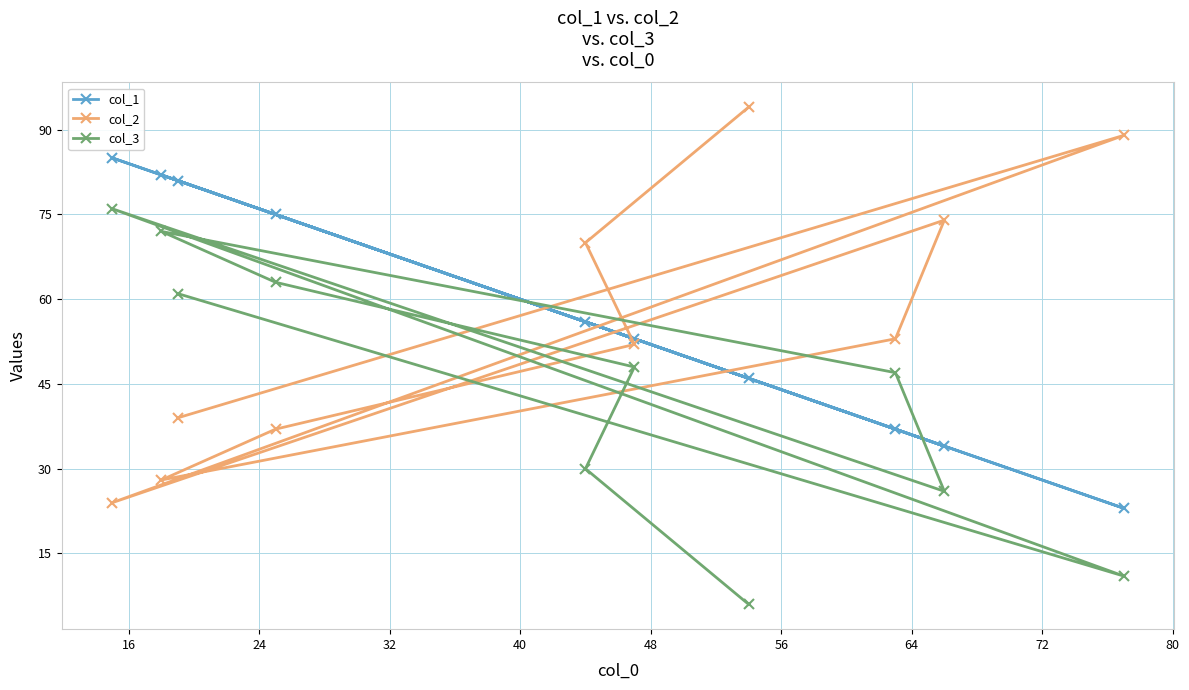

What is the smallest value displayed?

6